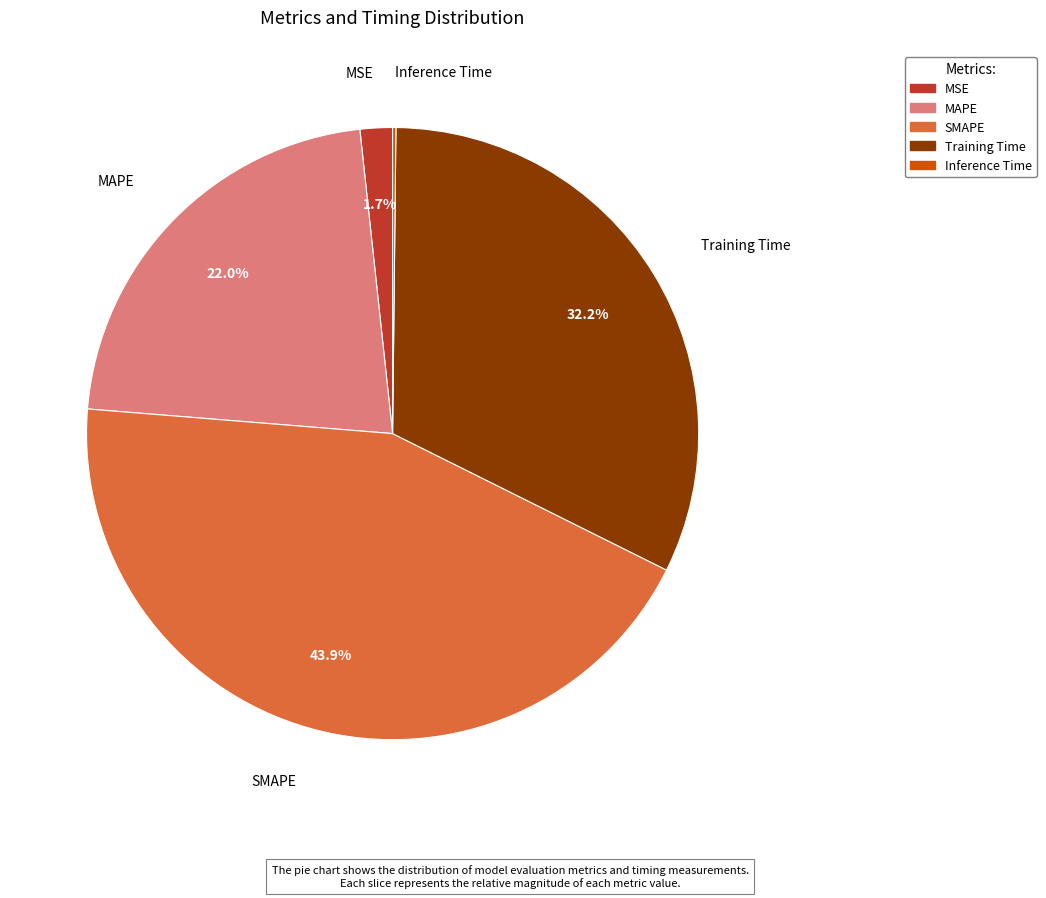

Which has a higher value, MAPE or SMAPE?

SMAPE